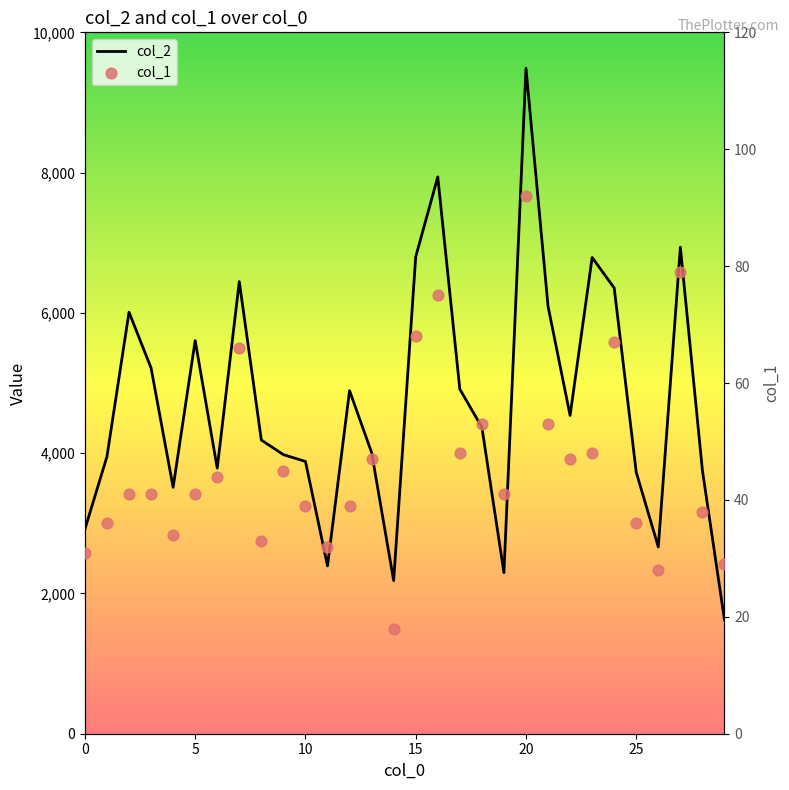

At which category is the sum across all series the highest?

20